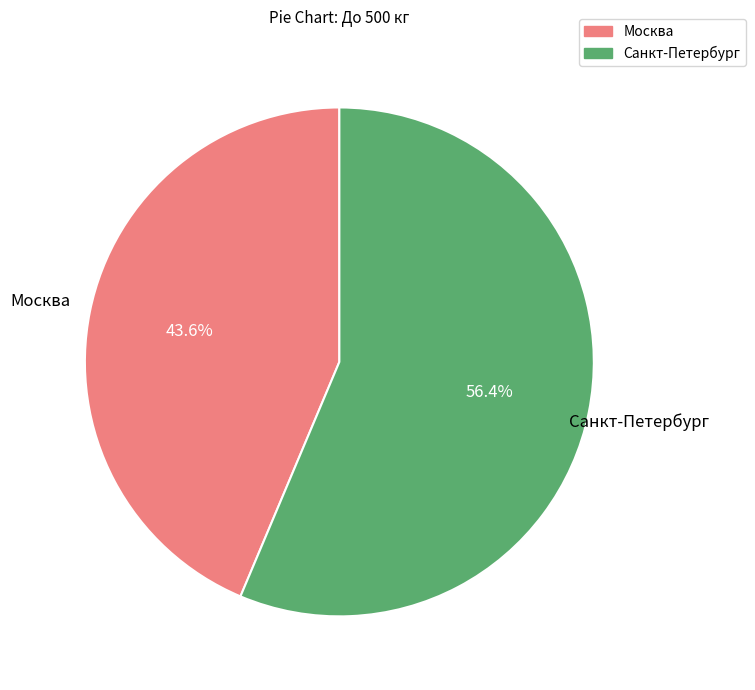

Which category accounts for the majority?

Санкт-Петербург